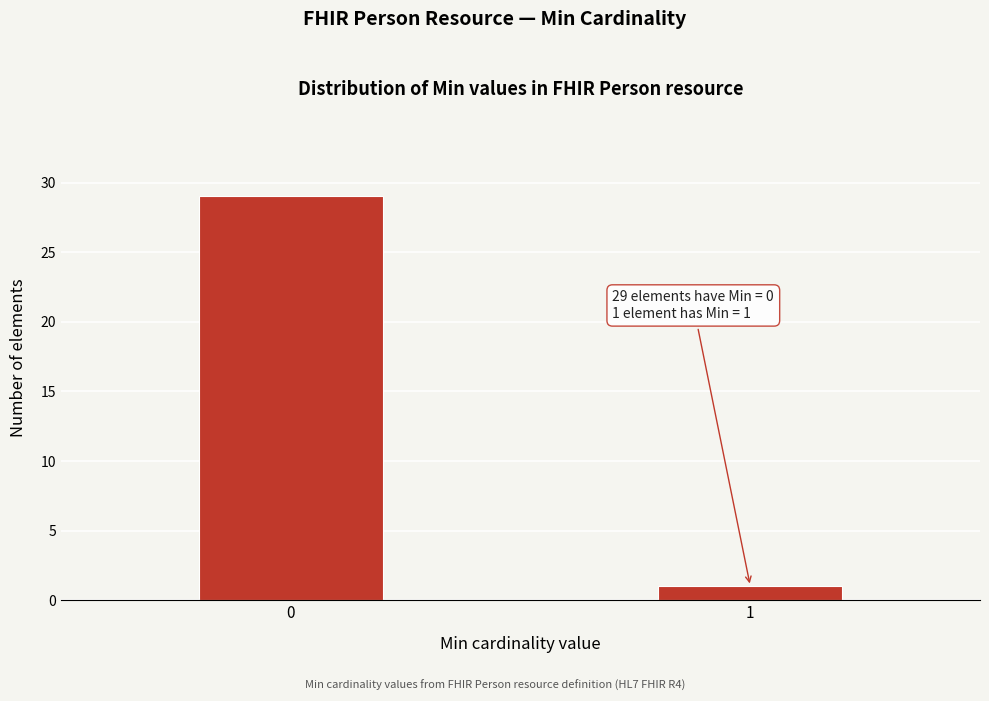

Reading left to right, list all the values displayed in this chart.

0=29	1=1